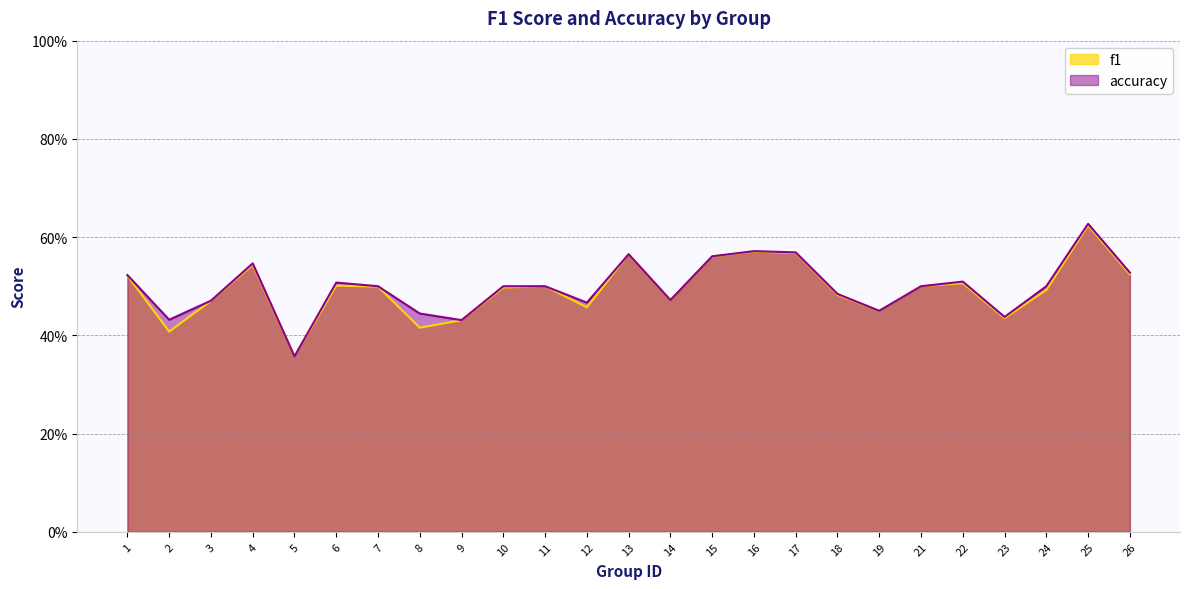

The f1 series shows 0.5 at 3. True or false?

True